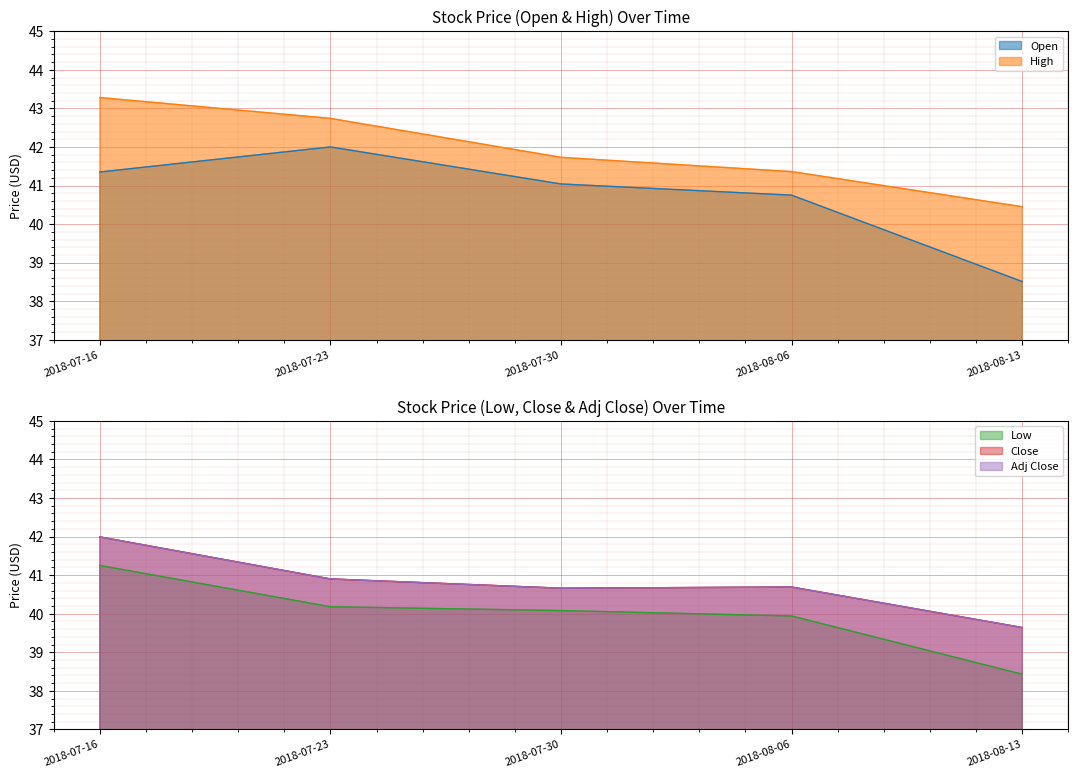

What is the sum of all Low values?

199.9